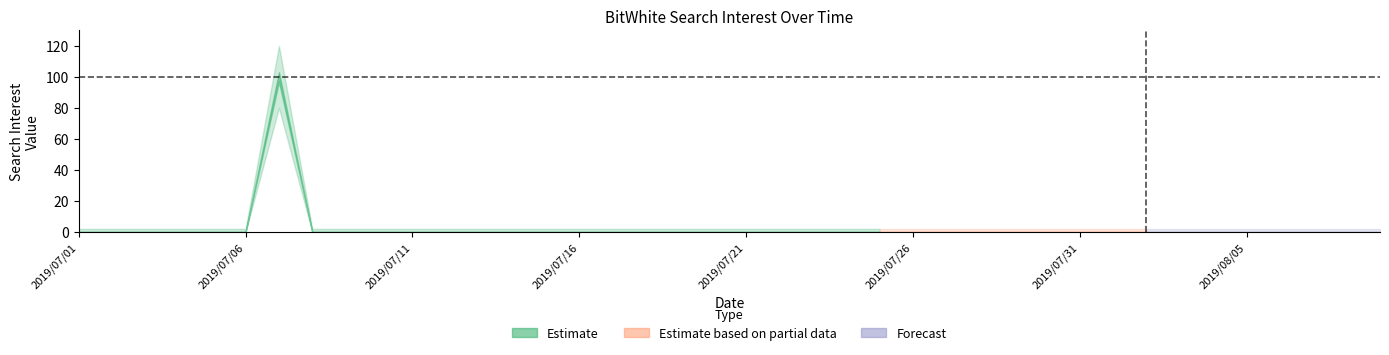

At which label is the value closest to 50?

2019/07/01